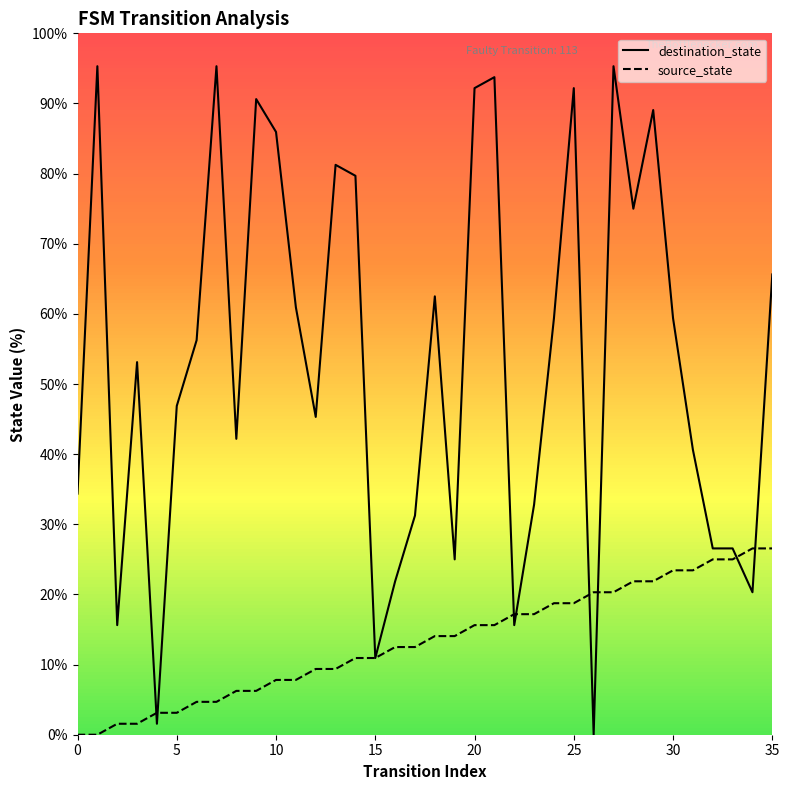

Rank the series by their average value, from highest to lowest.

destination_state, source_state